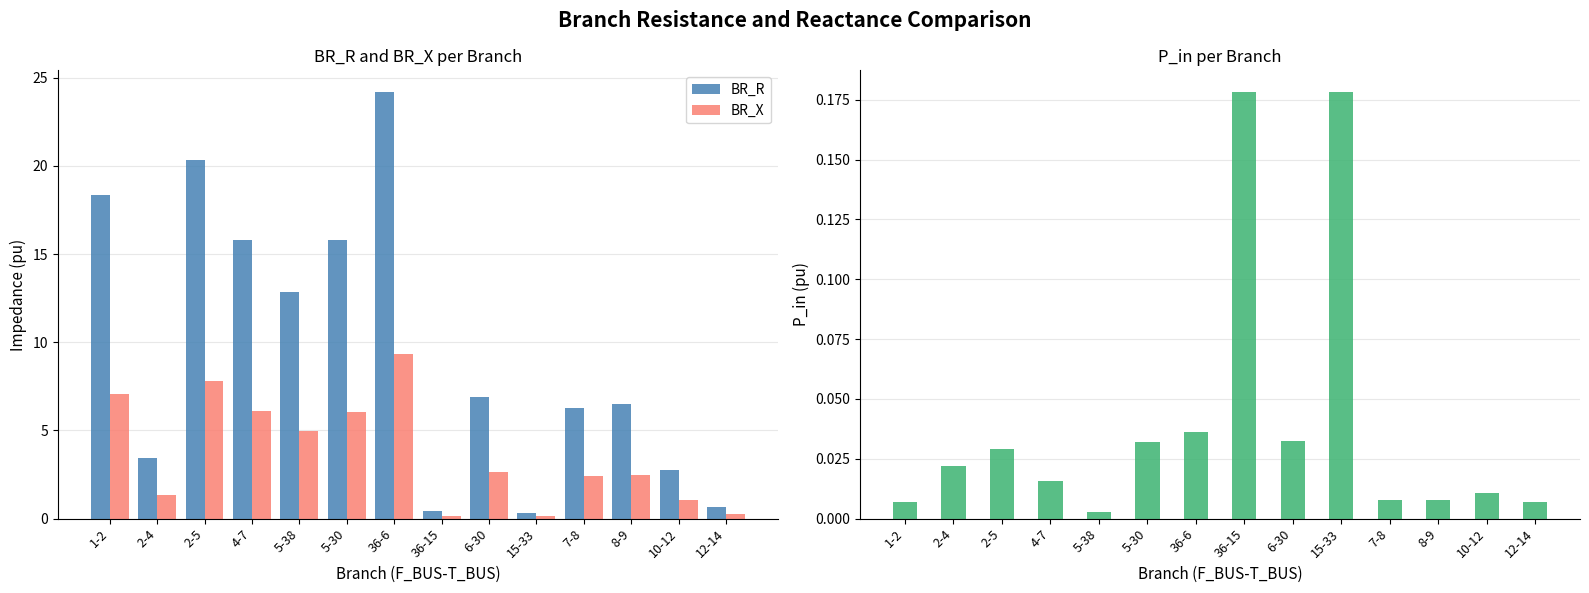

Reading right to left, extract all data points from this chart.

BR_R: 12-14=0.6	10-12=2.7	8-9=6.5	7-8=6.3	15-33=0.3	6-30=6.9	36-15=0.5	36-6=24.2	5-30=15.8	5-38=12.9	4-7=15.8	2-5=20.4	2-4=3.4	1-2=18.3
BR_X: 12-14=0.2	10-12=1.1	8-9=2.5	7-8=2.4	15-33=0.1	6-30=2.7	36-15=0.2	36-6=9.3	5-30=6.1	5-38=4.9	4-7=6.1	2-5=7.8	2-4=1.3	1-2=7.0
P_in: 12-14=0.0	10-12=0.0	8-9=0.0	7-8=0.0	15-33=0.2	6-30=0.0	36-15=0.2	36-6=0.0	5-30=0.0	5-38=0.0	4-7=0.0	2-5=0.0	2-4=0.0	1-2=0.0